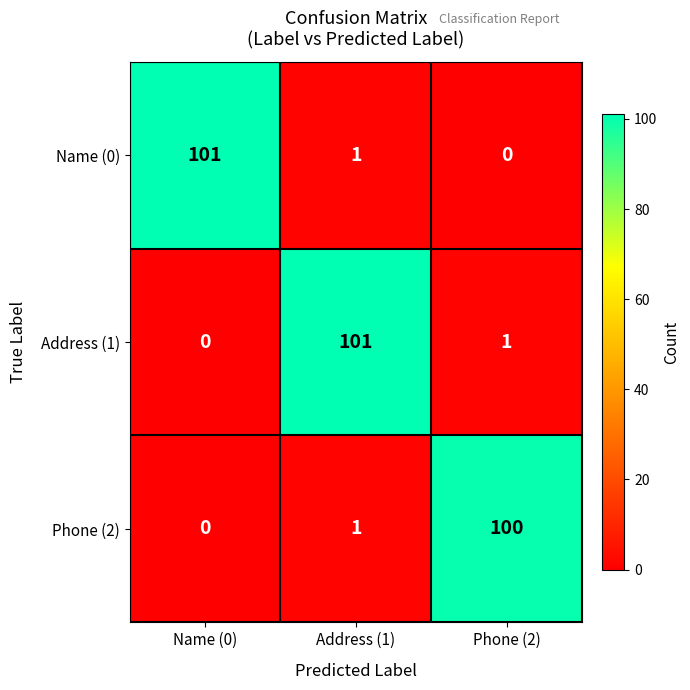

How many series are shown in this chart?

3